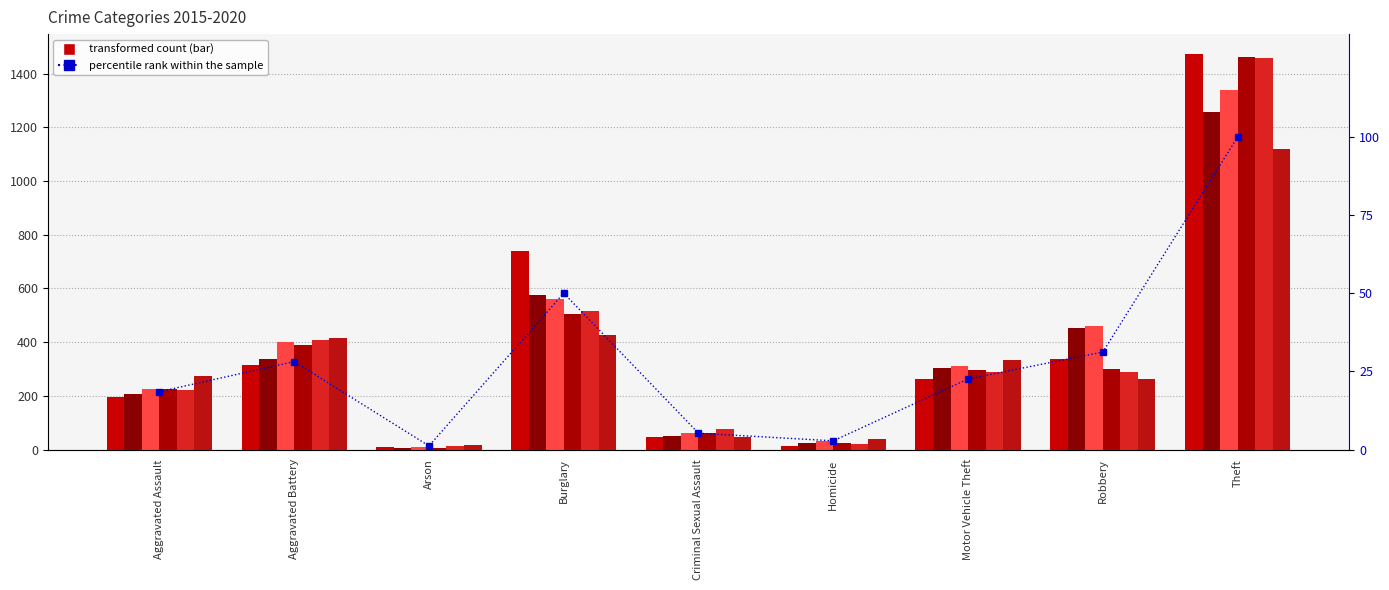

Reading left to right, extract all data points from this chart.

18.5	28.2	1.2	50.1	5.2	2.8	22.6	31.2	100.0